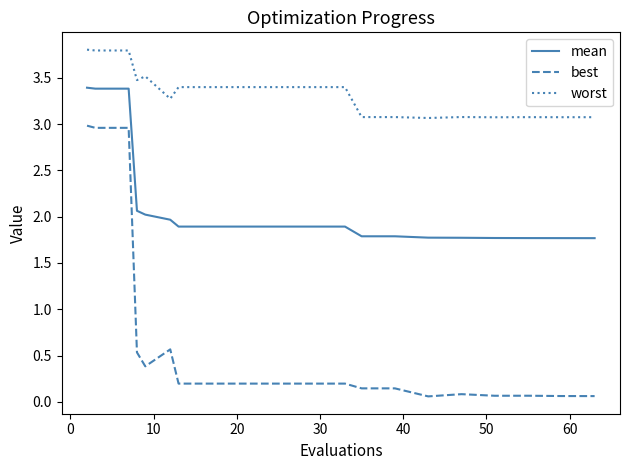

What is the sum of all worst values?

66.7